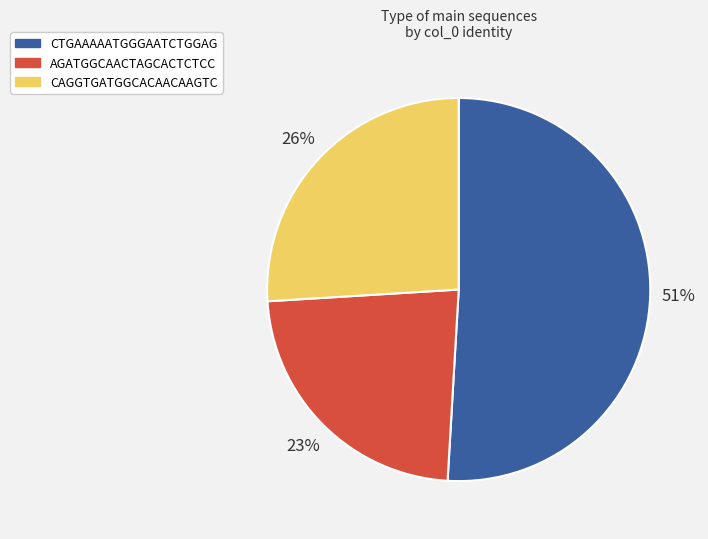

Do AGATGGCAACTAGCACTCTCC and CAGGTGATGGCACAACAAGTC together represent more than half of the pie?

No